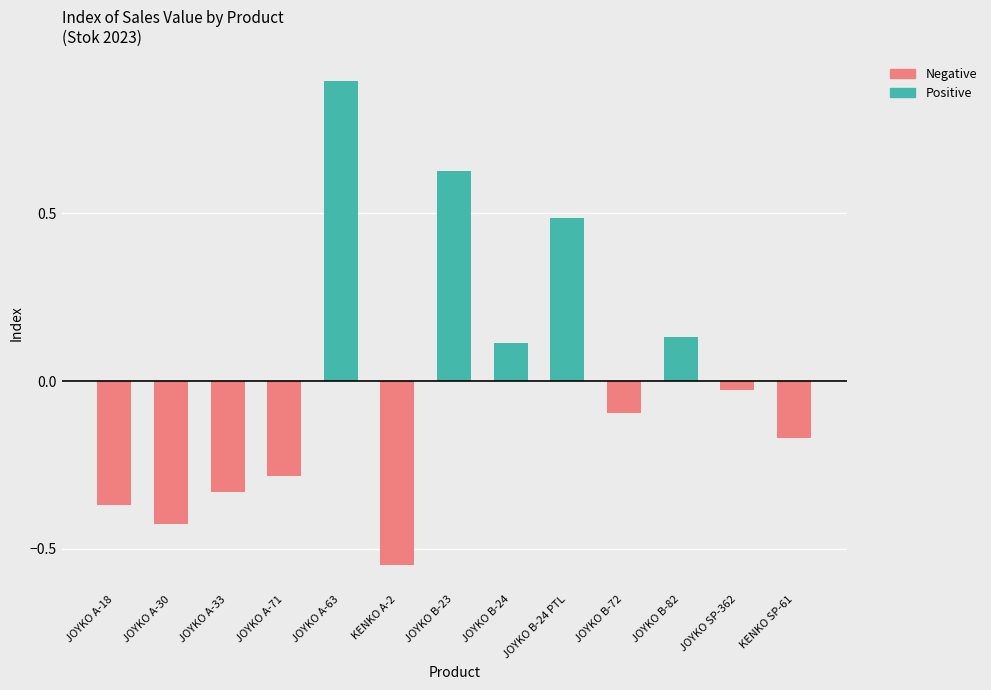

How many data points in Negative are less than 0?

8